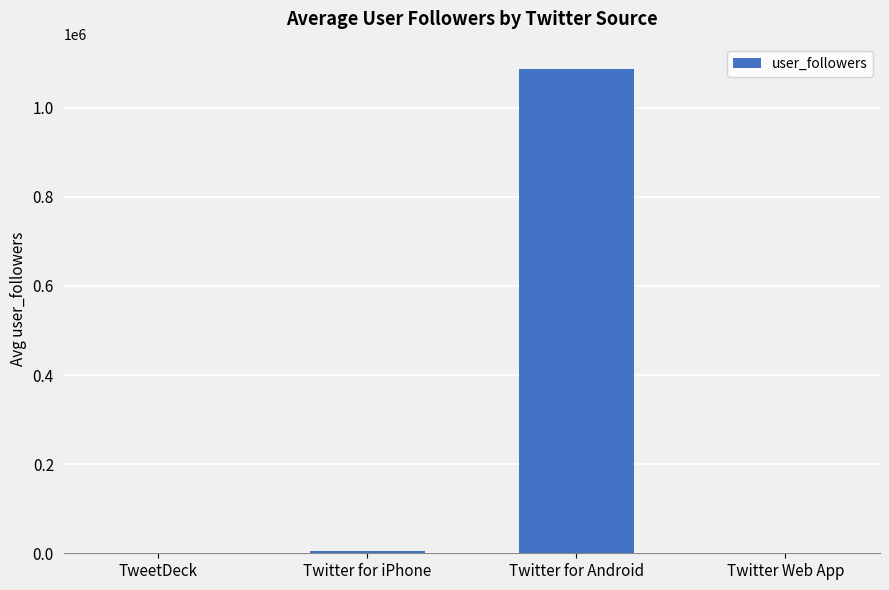

What is the sum of all values?

1095715.0